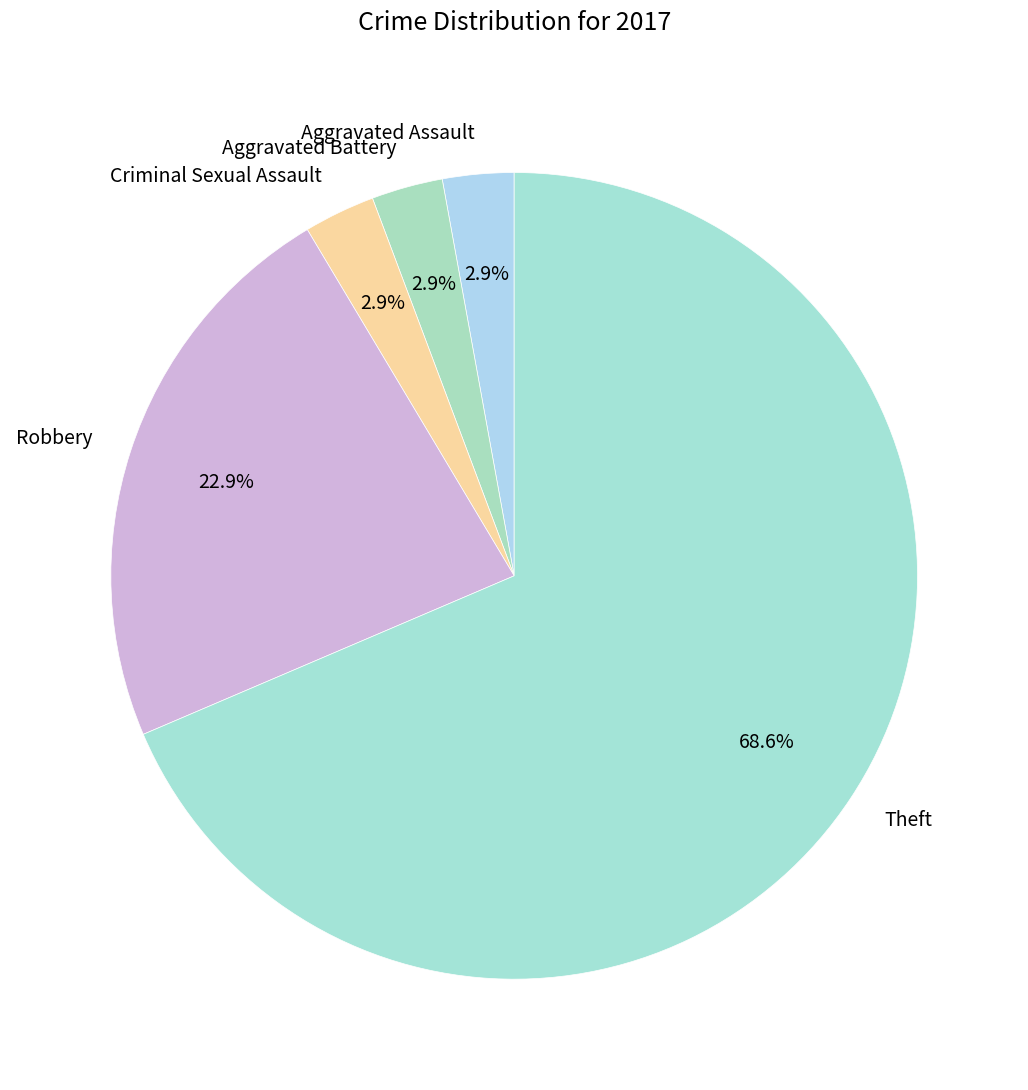

What percentage is NOT represented by Criminal Sexual Assault?

97.1%